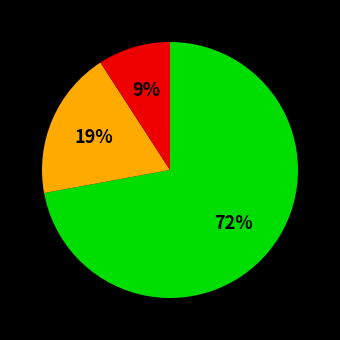

Is there a majority slice in this chart?

Yes